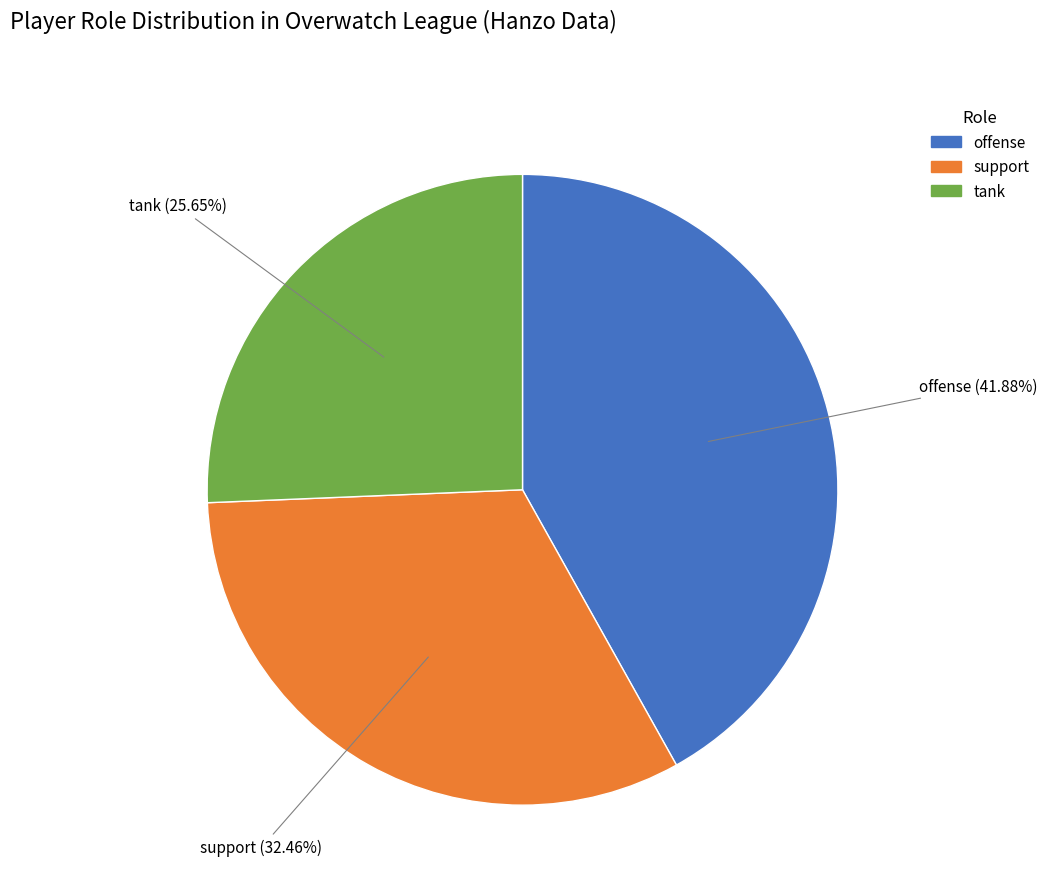

Rank the categories by value from lowest to highest.

tank, support, offense